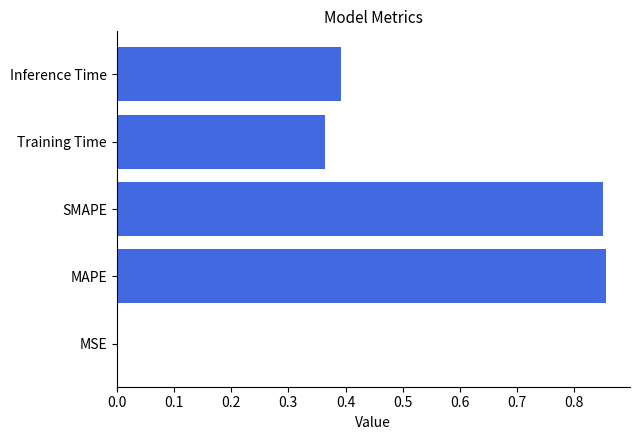

Between Training Time and MSE, which is larger?

Training Time